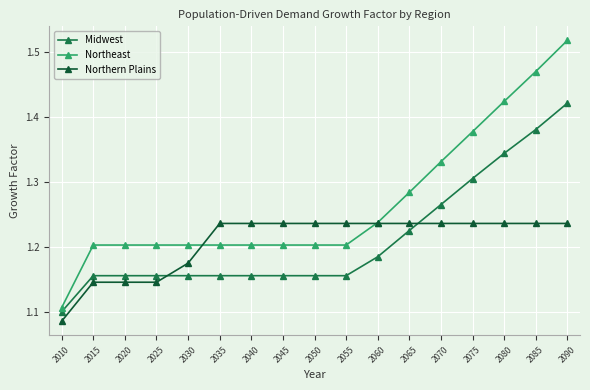

Which series has the largest range (max minus min)?

Northeast